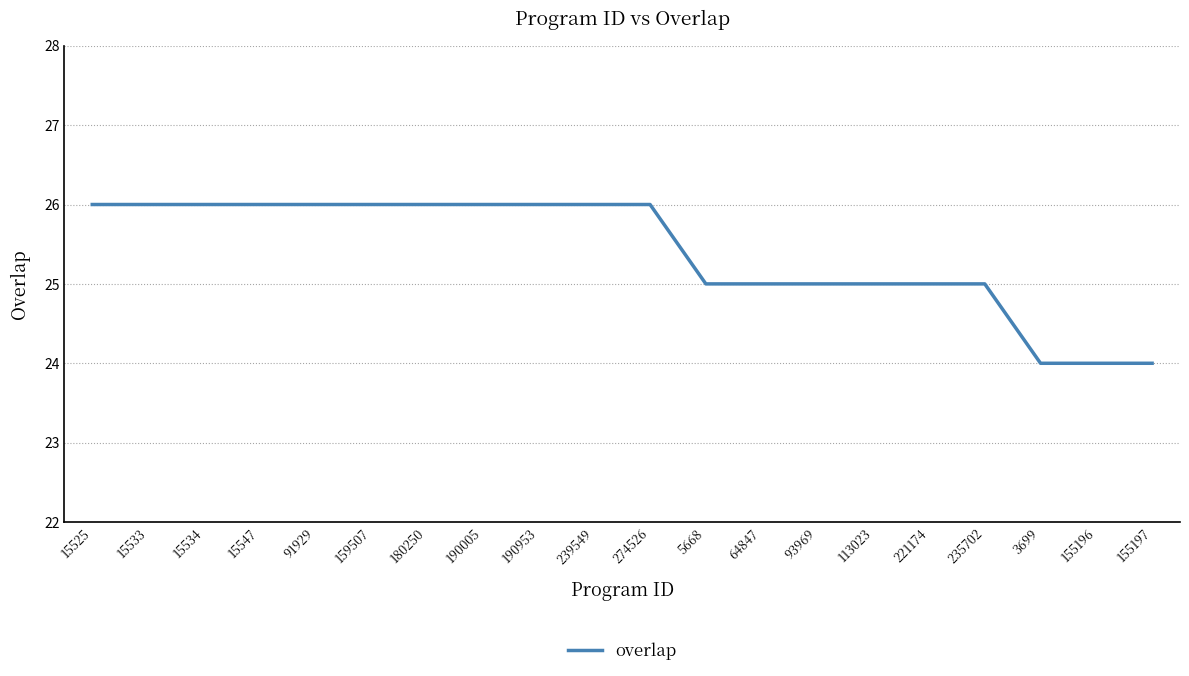

How many lines are shown in the chart?

1